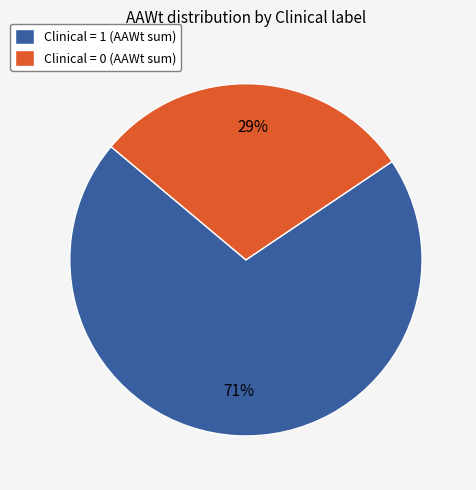

Which slice is the largest?

Clinical = 1 (AAWt sum)